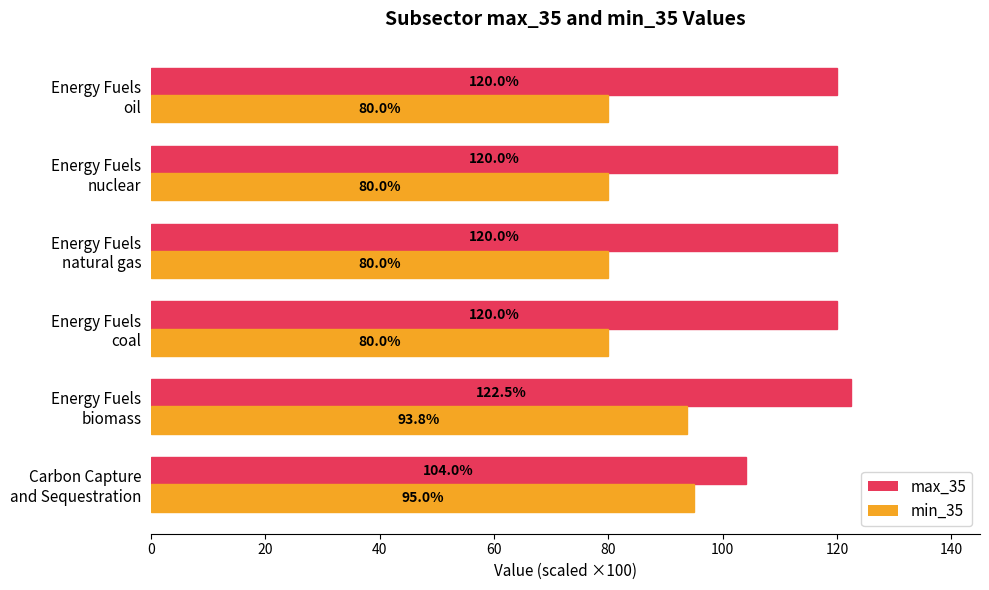

List the series in order of their overall mean, lowest first.

min_35, max_35